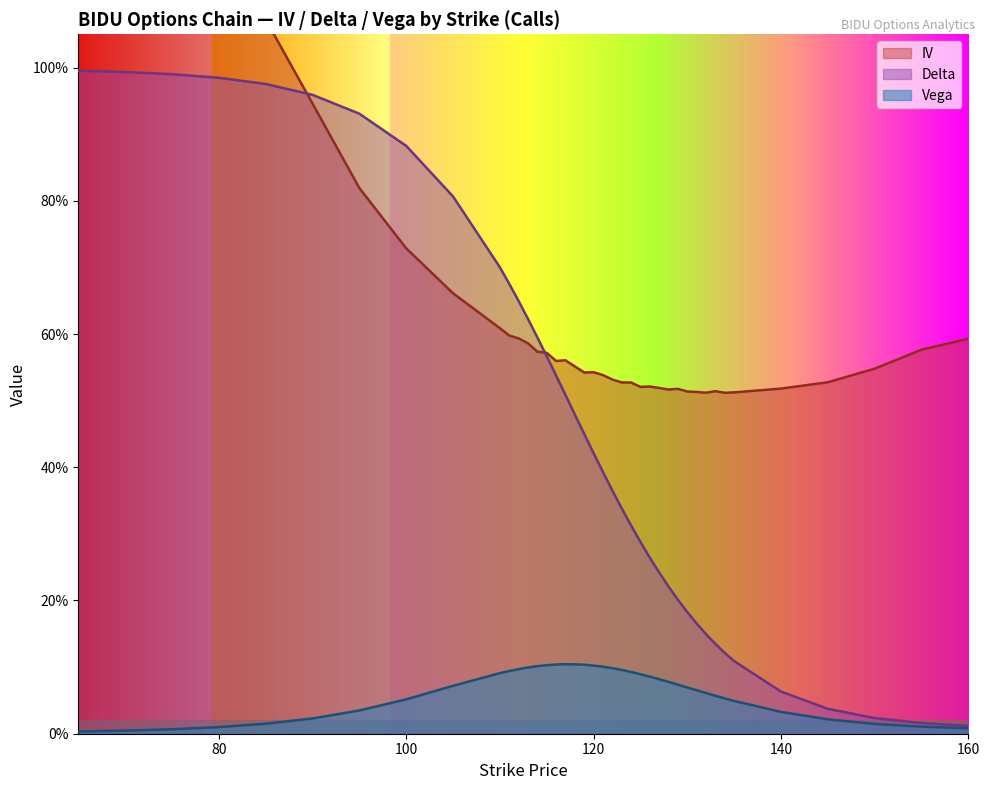

Reading left to right, what are all the values shown in this chart?

iv: 1.7	1.5	1.5	1.3	1.1	0.9	0.8	0.7	0.7	0.6	0.6	0.6	0.6	0.6	0.6	0.6	0.6	0.6	0.5	0.5	0.5	0.5	0.5	0.5	0.5	0.5	0.5	0.5	0.5	0.5	0.5	0.5	0.5	0.5	0.5	0.5	0.5	0.5	0.6	0.6
delta: 1.0	1.0	1.0	1.0	1.0	1.0	0.9	0.9	0.8	0.7	0.7	0.6	0.6	0.6	0.6	0.5	0.5	0.5	0.5	0.4	0.4	0.4	0.3	0.3	0.3	0.3	0.2	0.2	0.2	0.2	0.2	0.1	0.1	0.1	0.1	0.1	0.0	0.0	0.0	0.0
vega: 0.0	0.0	0.0	0.0	0.0	0.0	0.0	0.1	0.1	0.1	0.1	0.1	0.1	0.1	0.1	0.1	0.1	0.1	0.1	0.1	0.1	0.1	0.1	0.1	0.1	0.1	0.1	0.1	0.1	0.1	0.1	0.1	0.1	0.1	0.0	0.0	0.0	0.0	0.0	0.0